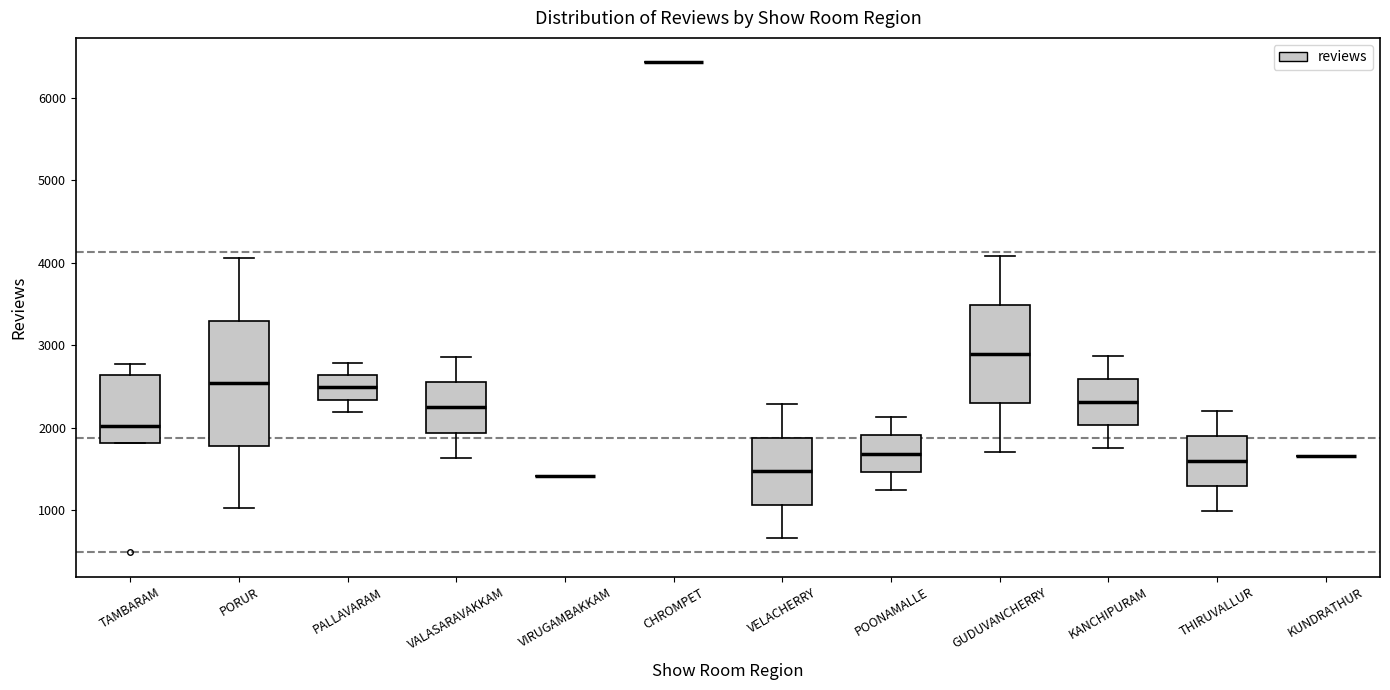

Where does the lower whisker of the box for VALASARAVAKKAM end on the y-axis? The values are not printed on the chart, so give them approximately, as read against the axis.

1600